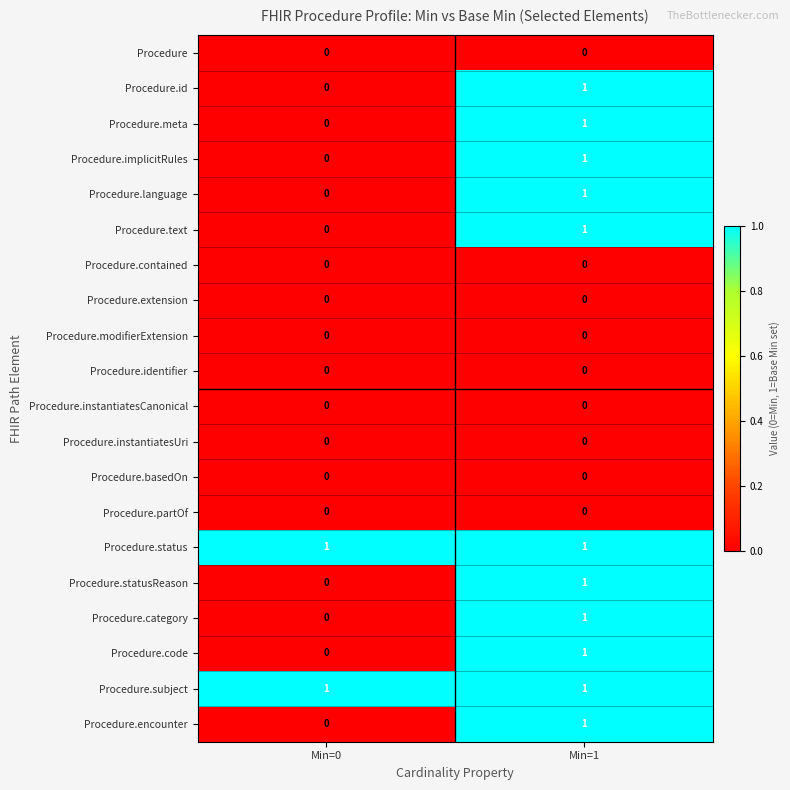

At which category is the sum across all series the highest?

Min=1